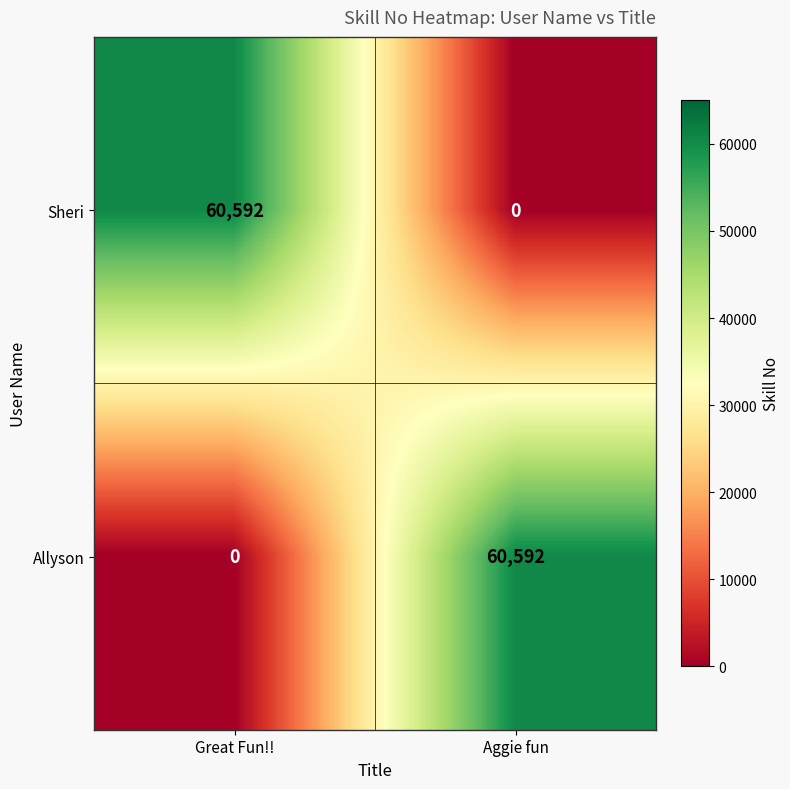

True or false: Allyson has a value of -26767 at Great Fun!!.

False